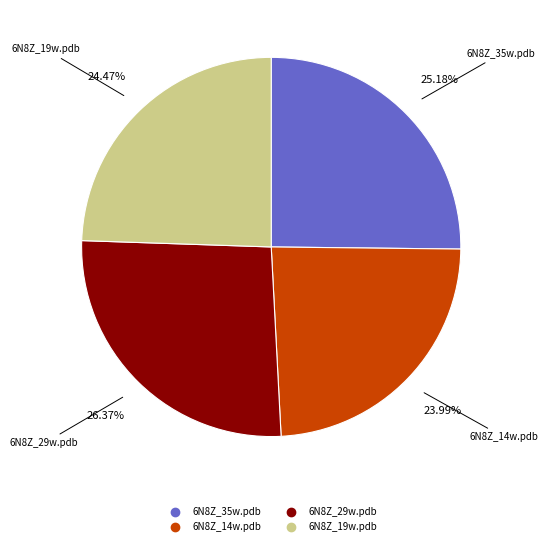

To the nearest percent, what percentage of the pie is 6N8Z_29w.pdb?

26%